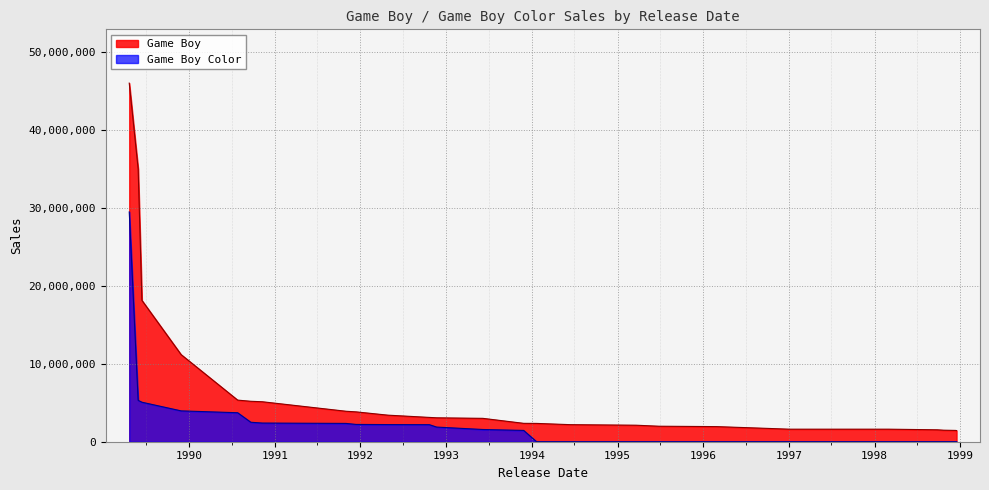

Count the number of categories in the chart.

26